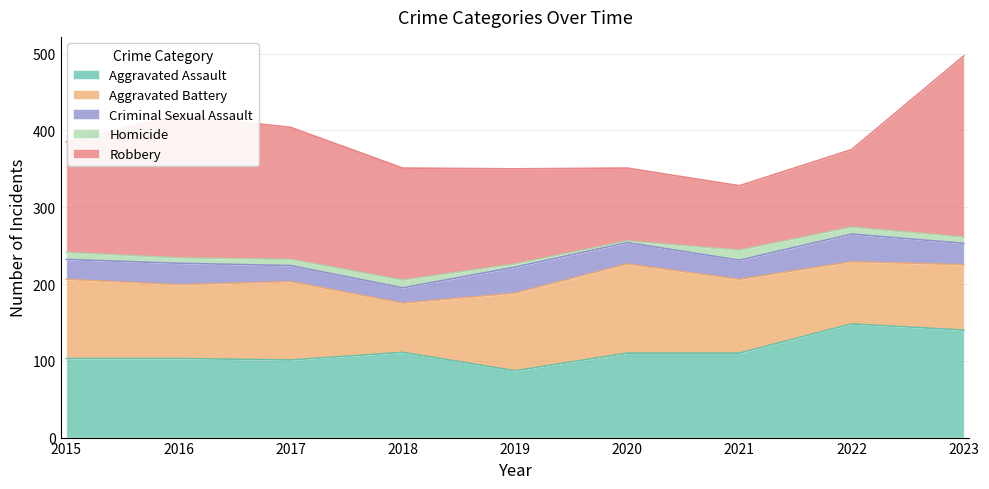

Reading left to right, extract all data points from this chart.

Aggravated Assault: 2015=103	2016=103	2017=101	2018=111	2019=87	2020=110	2021=110	2022=148	2023=140
Aggravated Battery: 2015=103	2016=96	2017=102	2018=64	2019=101	2020=116	2021=96	2022=81	2023=85
Criminal Sexual Assault: 2015=26	2016=28	2017=21	2018=20	2019=34	2020=28	2021=25	2022=36	2023=28
Homicide: 2015=9	2016=7	2017=8	2018=10	2019=4	2020=2	2021=13	2022=9	2023=8
Robbery: 2015=144	2016=186	2017=172	2018=146	2019=124	2020=95	2021=84	2022=101	2023=236